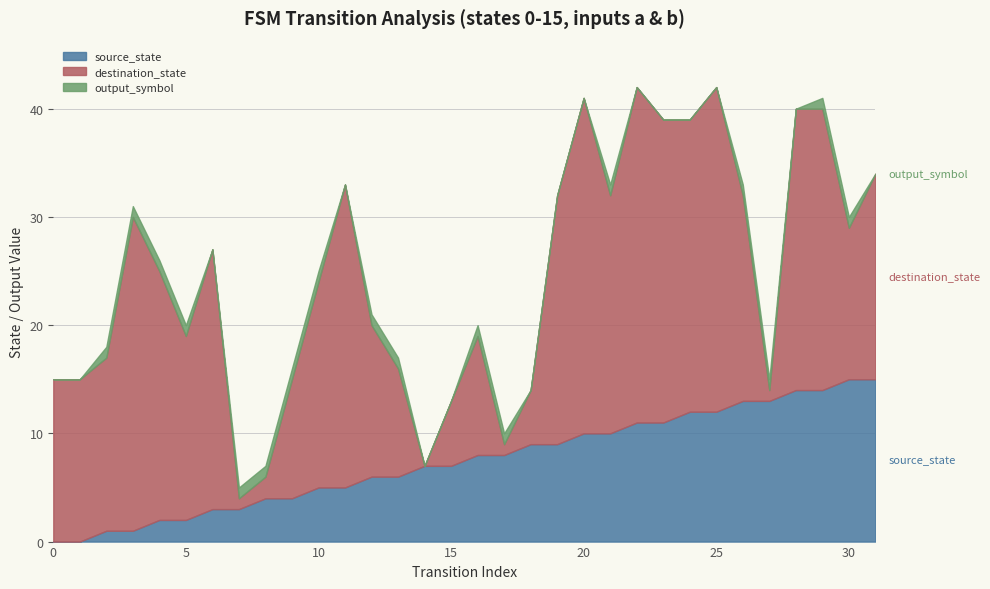

Reading left to right, what are all the values shown in this chart?

source_state: 0=0	1=0	2=1	3=1	4=2	5=2	6=3	7=3	8=4	9=4	10=5	11=5	12=6	13=6	14=7	15=7	16=8	17=8	18=9	19=9	20=10	21=10	22=11	23=11	24=12	25=12	26=13	27=13	28=14	29=14	30=15	31=15
destination_state: 0=15	1=15	2=16	3=29	4=23	5=17	6=24	7=1	8=2	9=11	10=19	11=28	12=14	13=10	14=0	15=6	16=11	17=1	18=5	19=23	20=31	21=22	22=31	23=28	24=27	25=30	26=19	27=1	28=26	29=26	30=14	31=19
output_symbol: 0=0	1=0	2=1	3=1	4=1	5=1	6=0	7=1	8=1	9=1	10=1	11=0	12=1	13=1	14=0	15=0	16=1	17=1	18=0	19=0	20=0	21=1	22=0	23=0	24=0	25=0	26=1	27=1	28=0	29=1	30=1	31=0